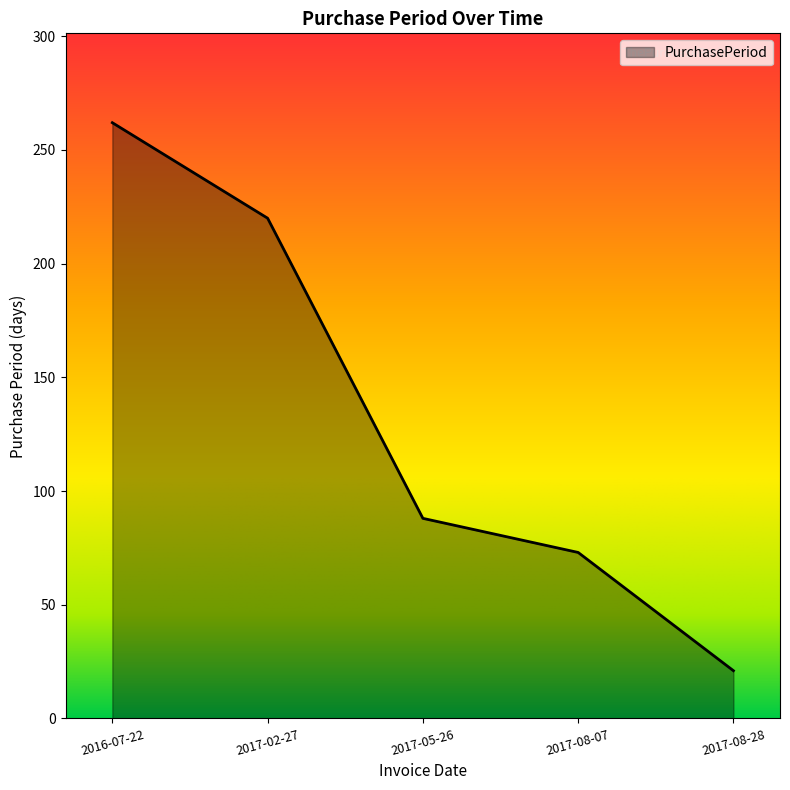

Rank the categories by value from highest to lowest.

2016-07-22, 2017-02-27, 2017-05-26, 2017-08-07, 2017-08-28